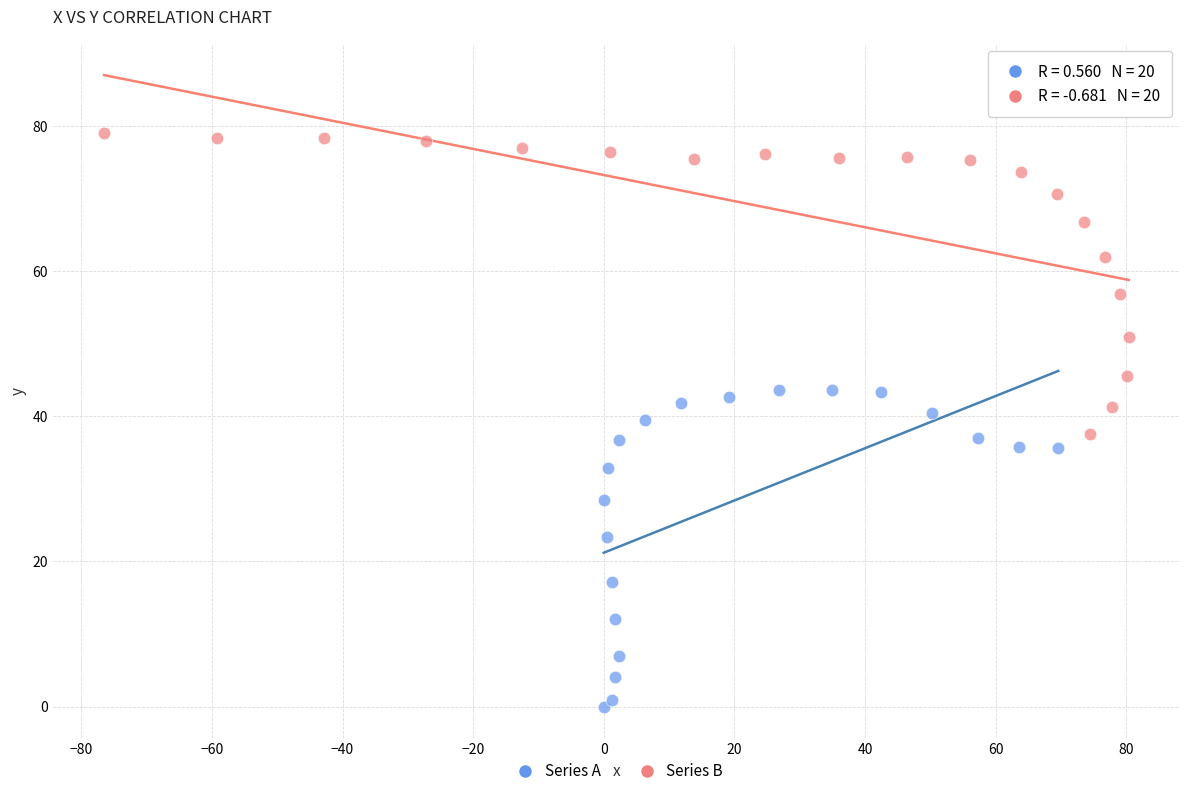

Which series contains the lowest Y value?

Series A